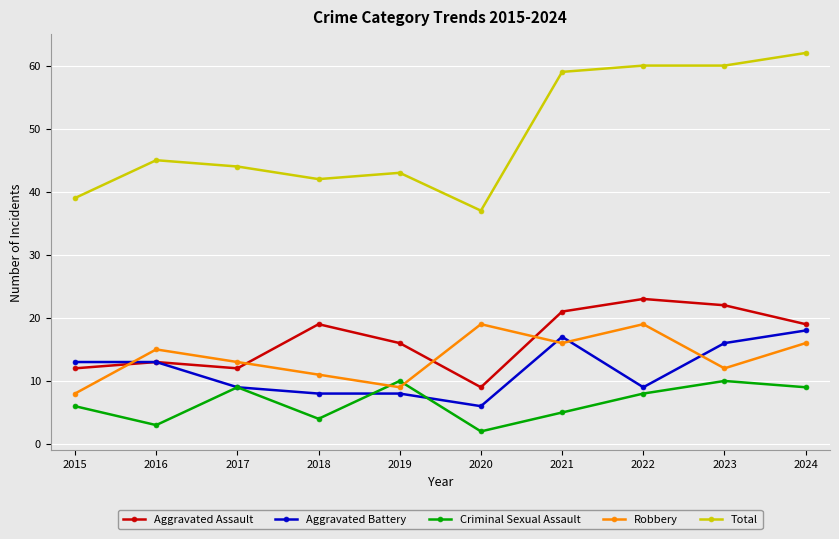

Is the value of Aggravated Assault at 2016 greater than the value of Criminal Sexual Assault at 2023?

Yes